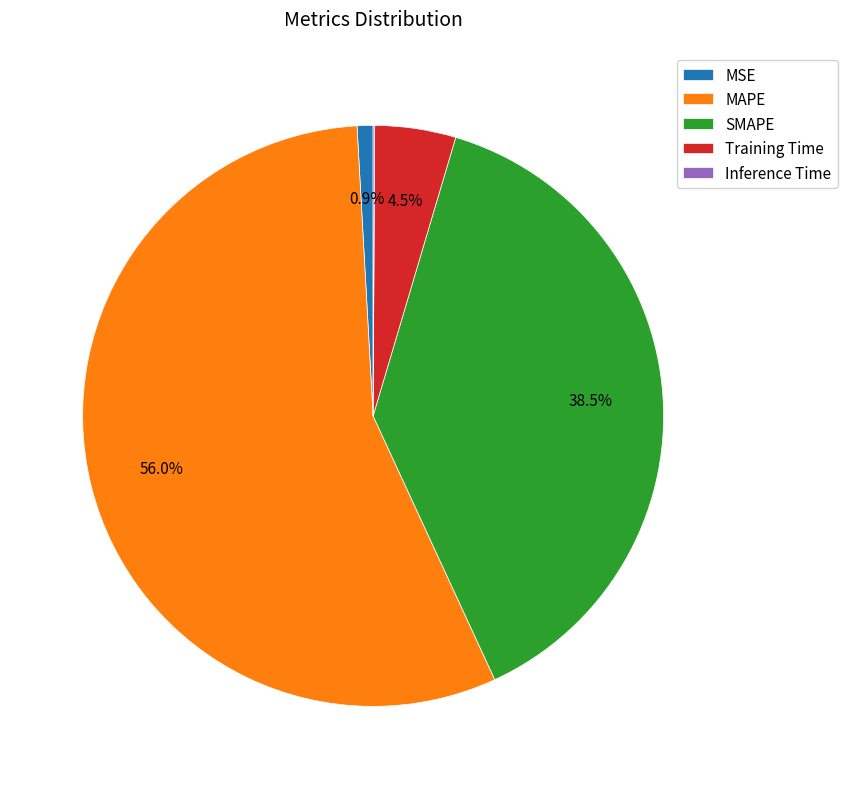

To the nearest percent, what is the average slice percentage?

20%